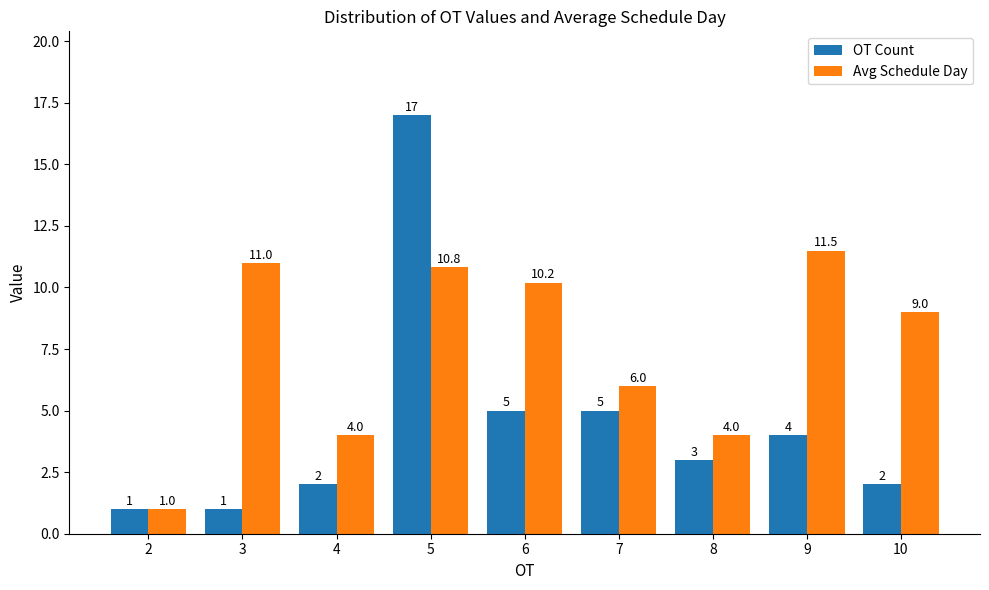

Where does the Avg Schedule Day series first go above 9?

3